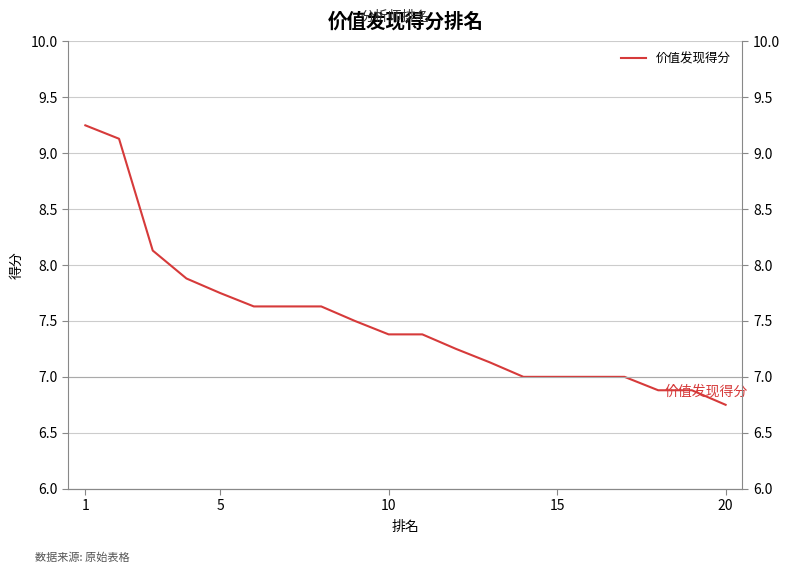

At which label does the data first exceed 7?

1